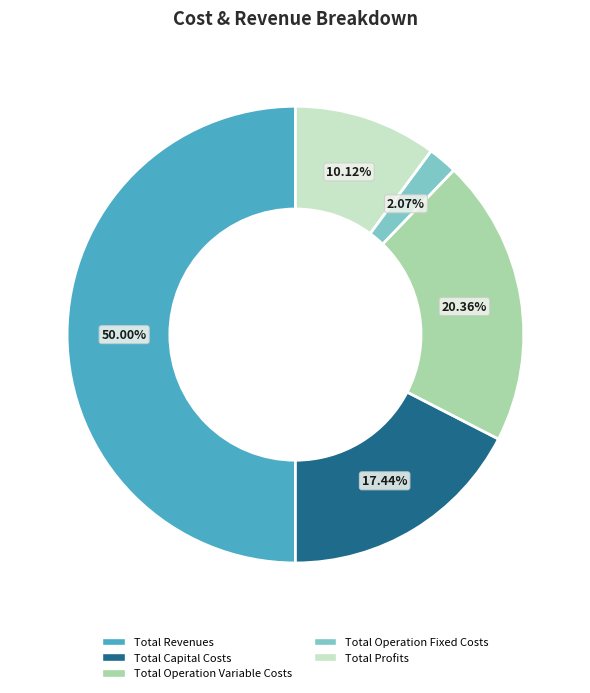

True or false: Total Operation Variable Costs accounts for 7% of the total.

False